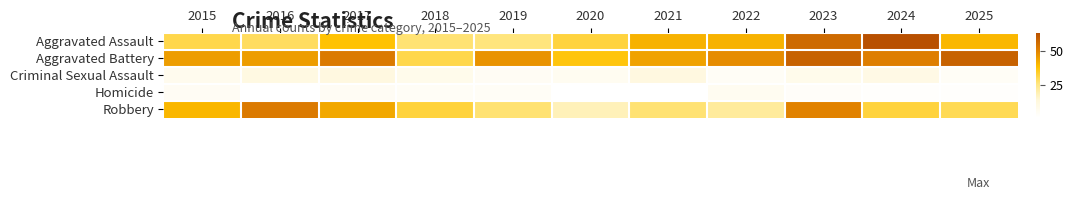

At which category does the chart reach its minimum across all series?

2016